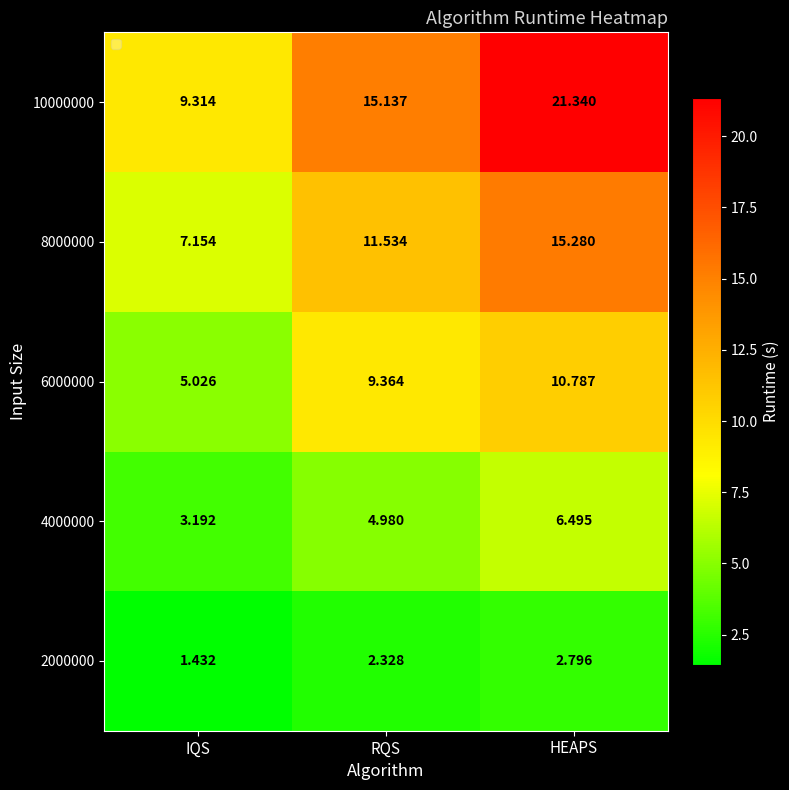

Which category has the lowest value across all series?

IQS